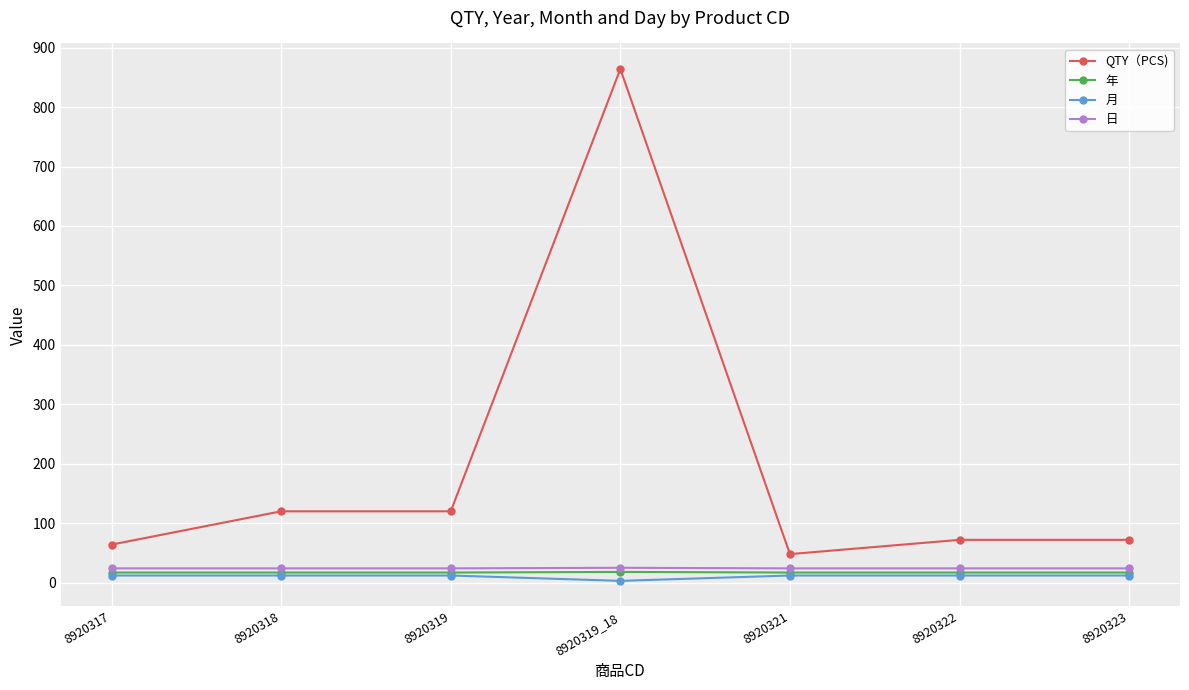

What position from the right is 8920323?

1